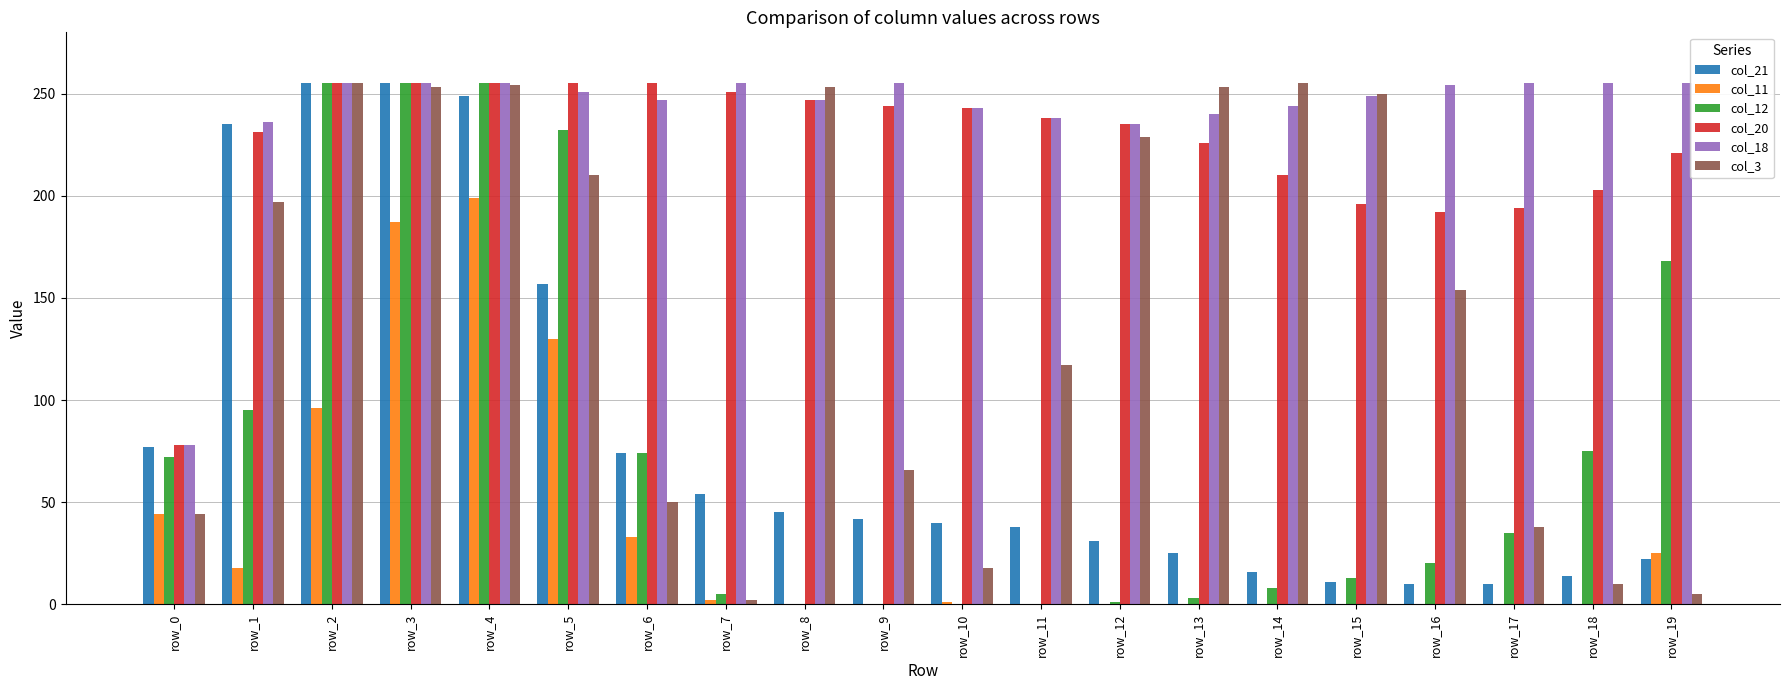

Which series has the largest total across all categories?

col_18